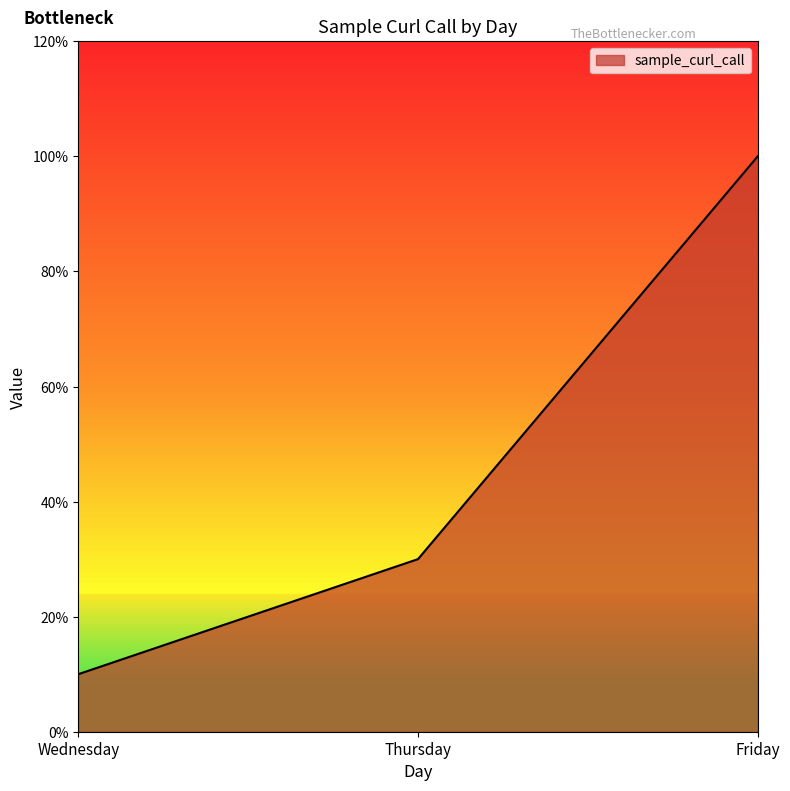

Is this an area chart (filled region under the line)?

Yes